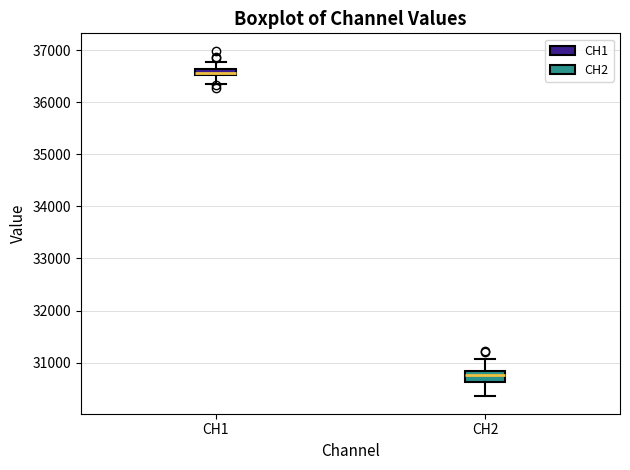

Where does the upper whisker of the box for CH2 end on the y-axis? The values are not printed on the chart, so give them approximately, as read against the axis.

31100